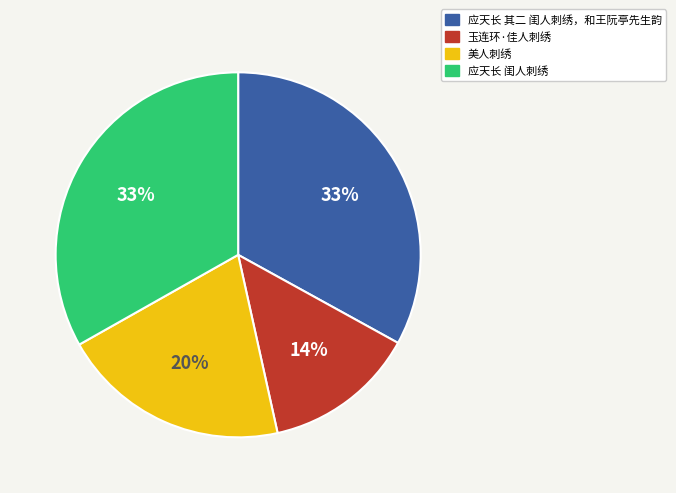

Is it true that 应天长 闺人刺绣 is 41% of the pie?

False